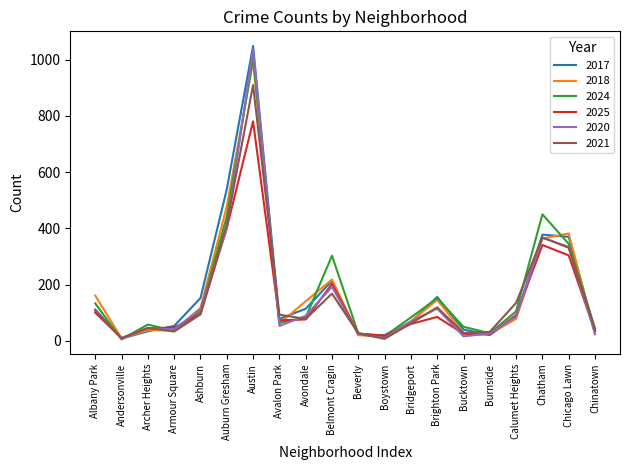

List the series in order of their peak value, lowest first.

2025, 2021, 2018, 2024, 2020, 2017